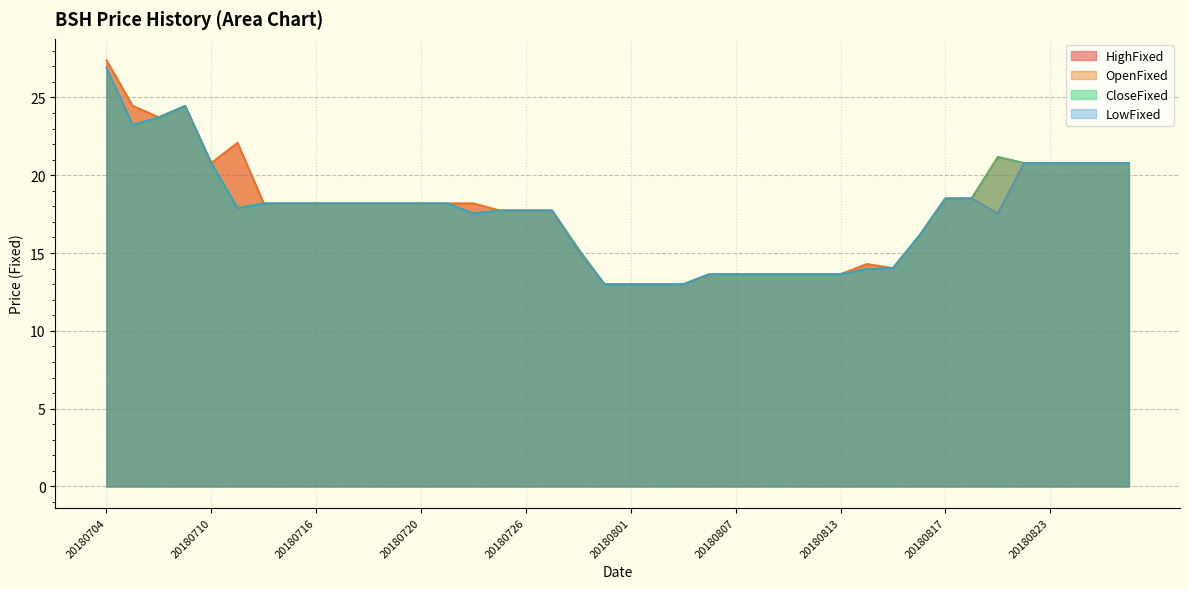

True or false: HighFixed and CloseFixed cross at least once.

False